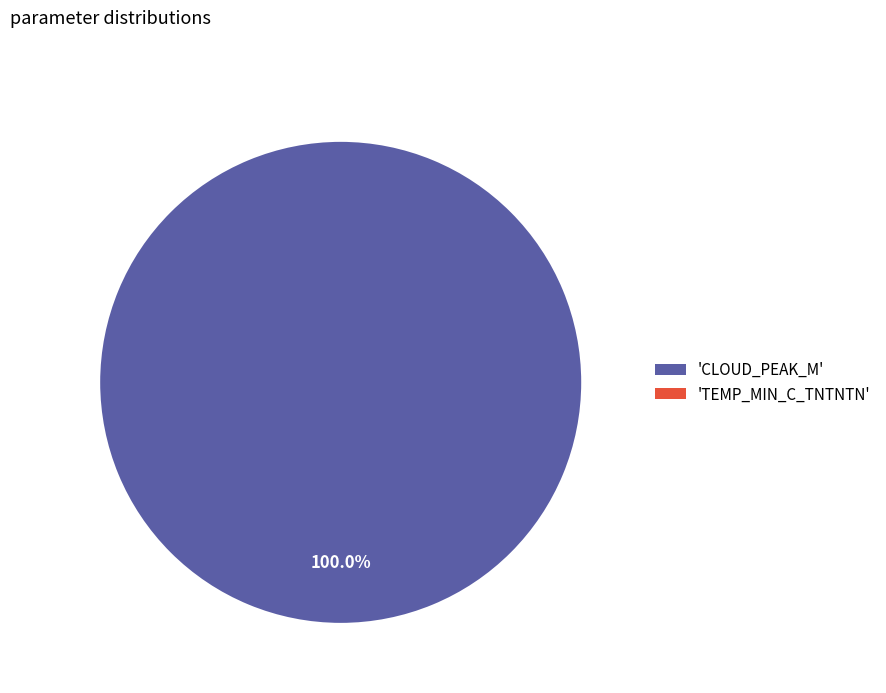

Which slice is the smallest?

TEMP_MIN_C_TNTNTN